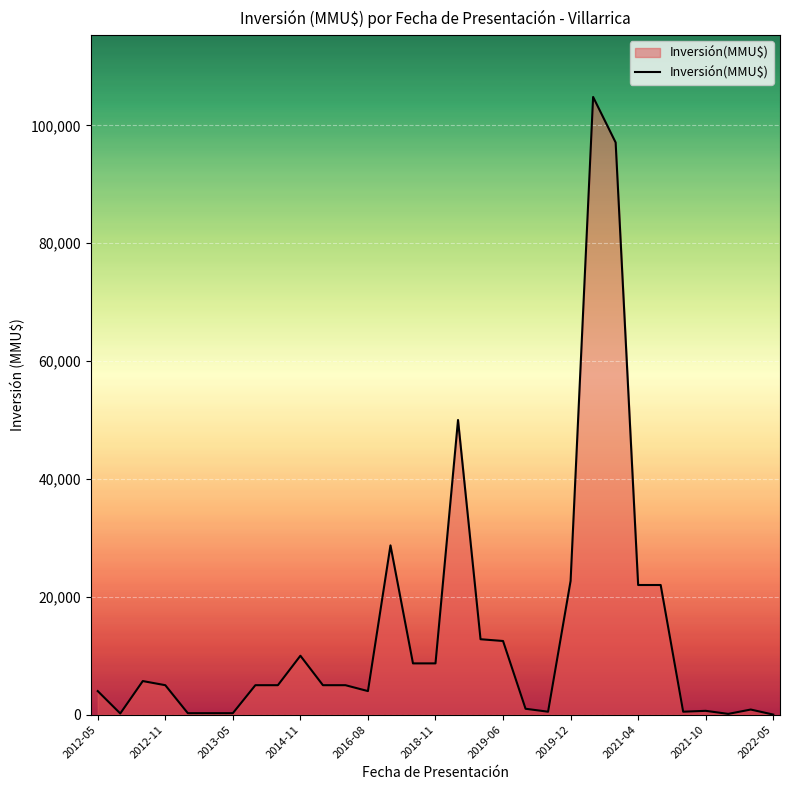

How many distinct data groups are displayed?

1